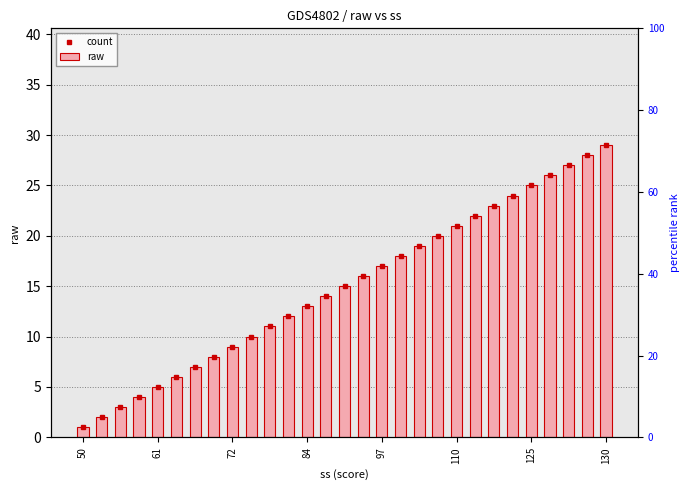

At which label does count reach its minimum?

50